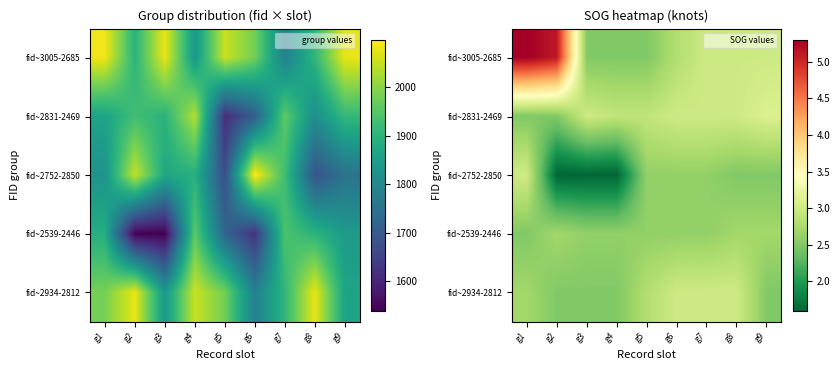

How many data points in fid~2752-2850 are above 2?

6